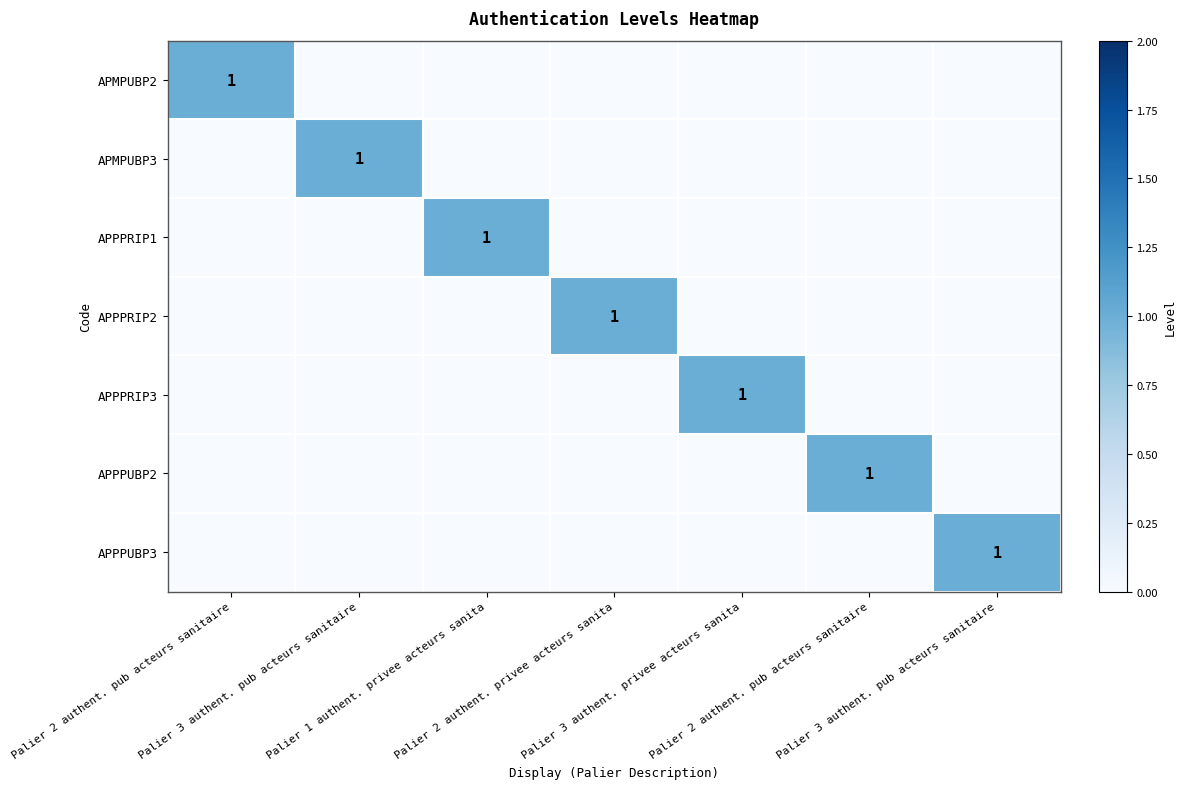

Rank the series at Palier 2 authent. pub acteurs sanitaire from lowest to highest value.

APMPUBP3, APPPRIP1, APPPRIP2, APPPRIP3, APPPUBP2, APPPUBP3, APMPUBP2